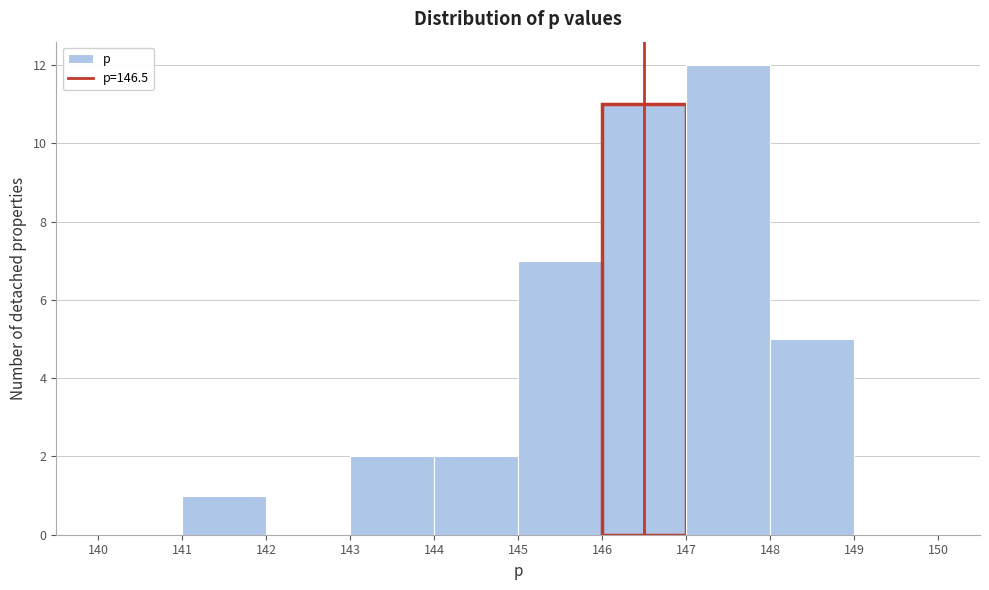

Which range on the x-axis has the tallest bar?

147 to 148